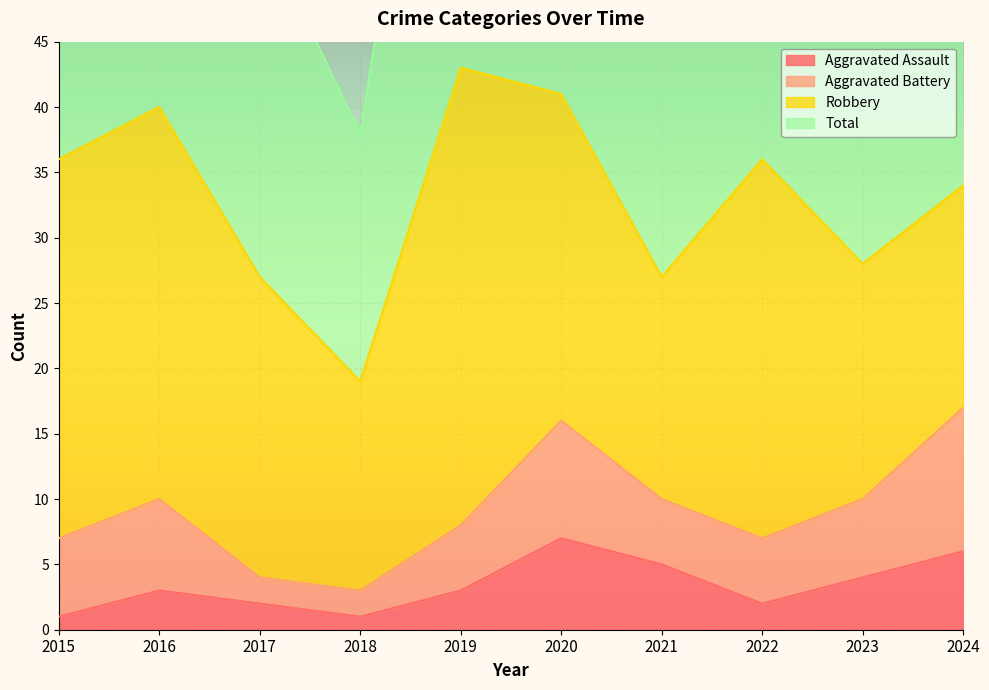

What is the difference between the Aggravated Assault values at 2017 and 2024?

4